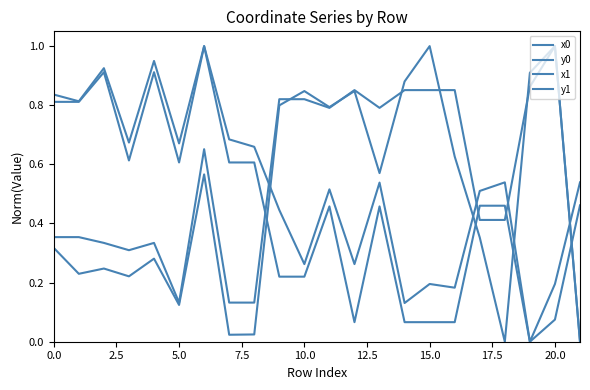

What is the label of the 11th point from the right?

11